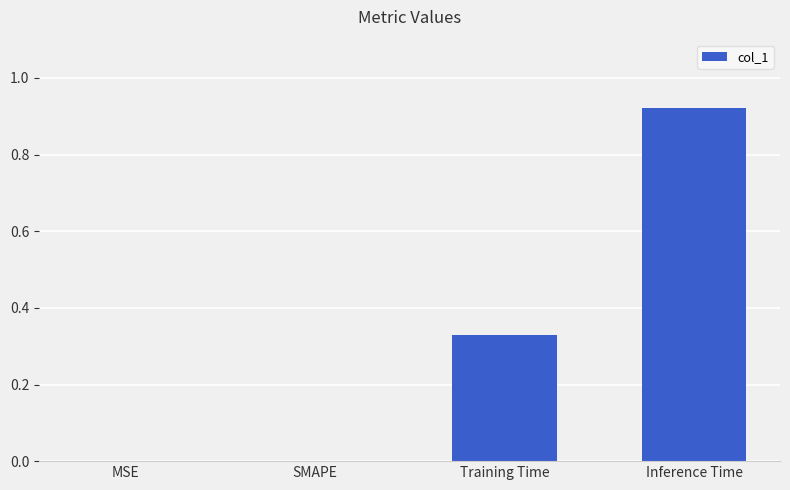

The chart shows a value of -0.5 at MSE. True or false?

False